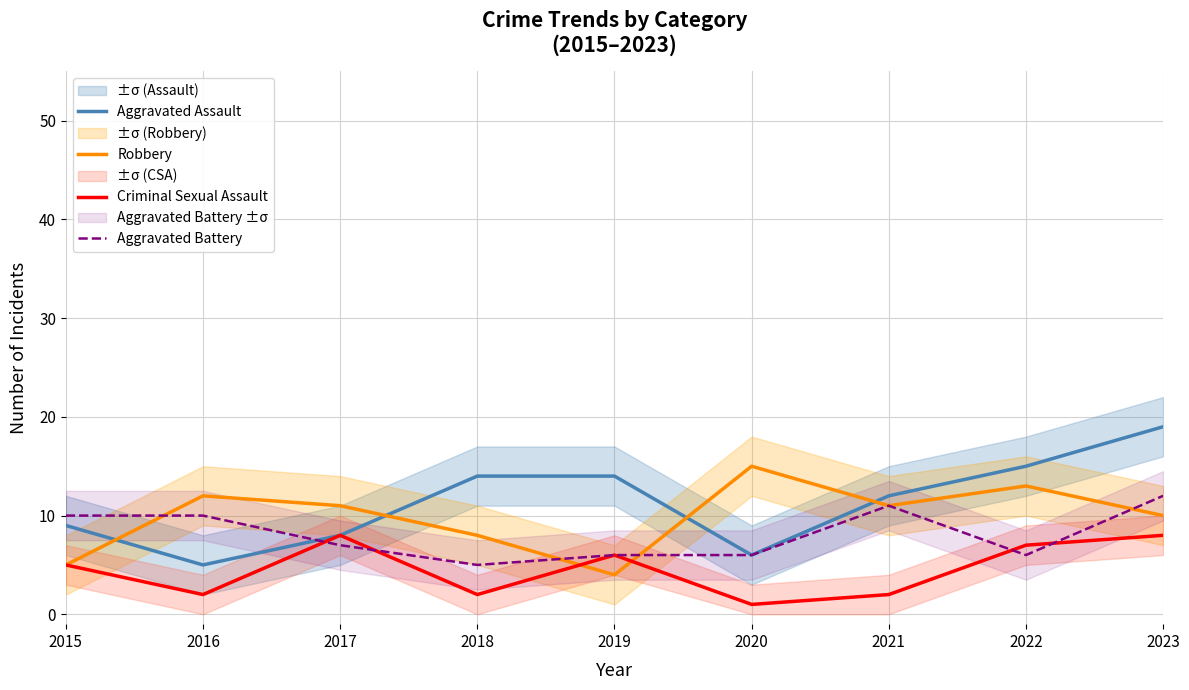

Reading right to left, what are all the values shown in this chart?

Aggravated Assault: 2023=19	2022=15	2021=12	2020=6	2019=14	2018=14	2017=8	2016=5	2015=9
Robbery: 2023=10	2022=13	2021=11	2020=15	2019=4	2018=8	2017=11	2016=12	2015=5
Criminal Sexual Assault: 2023=8	2022=7	2021=2	2020=1	2019=6	2018=2	2017=8	2016=2	2015=5
Aggravated Battery: 2023=12	2022=6	2021=11	2020=6	2019=6	2018=5	2017=7	2016=10	2015=10